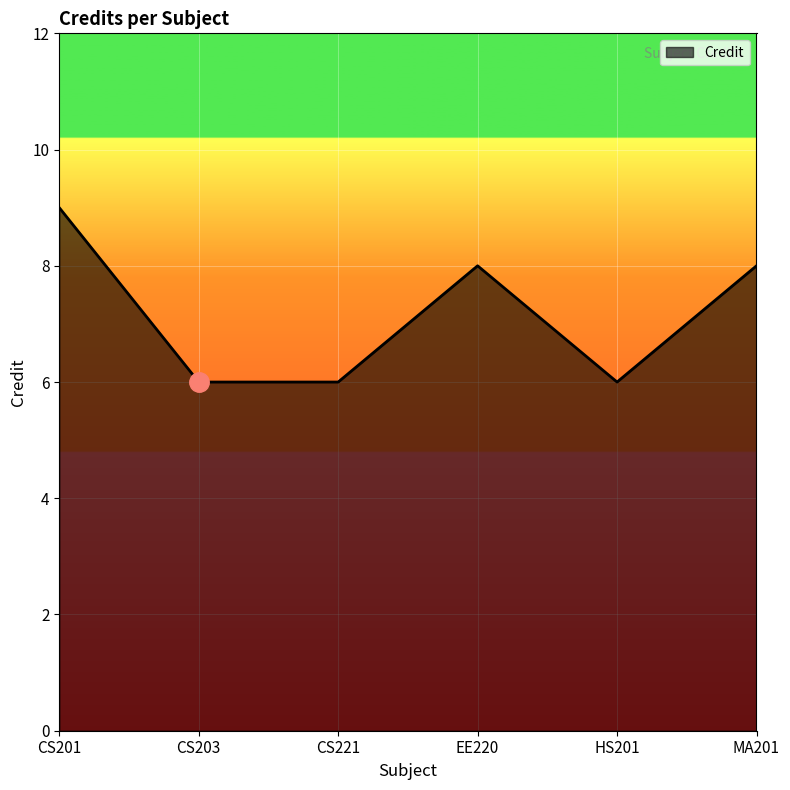

What position from the right is CS203?

5